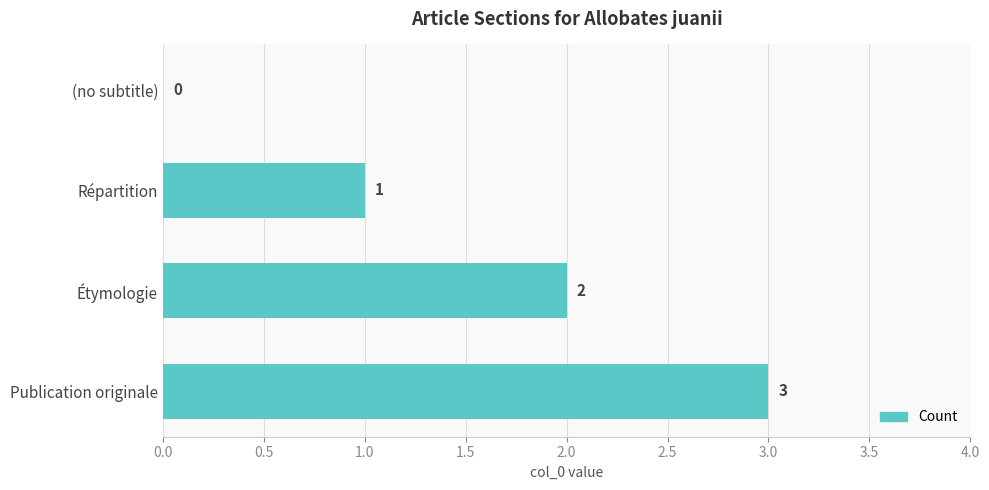

Where is the data nearest to the value 1?

Répartition